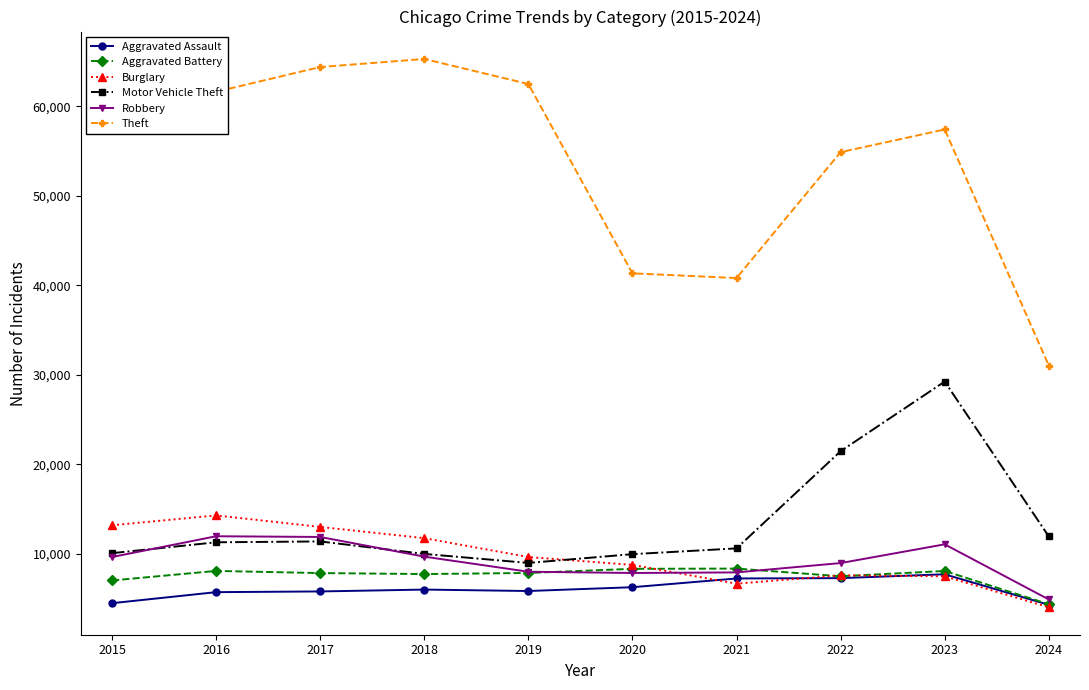

List the series in order of their peak value, lowest first.

Aggravated Assault, Aggravated Battery, Robbery, Burglary, Motor Vehicle Theft, Theft